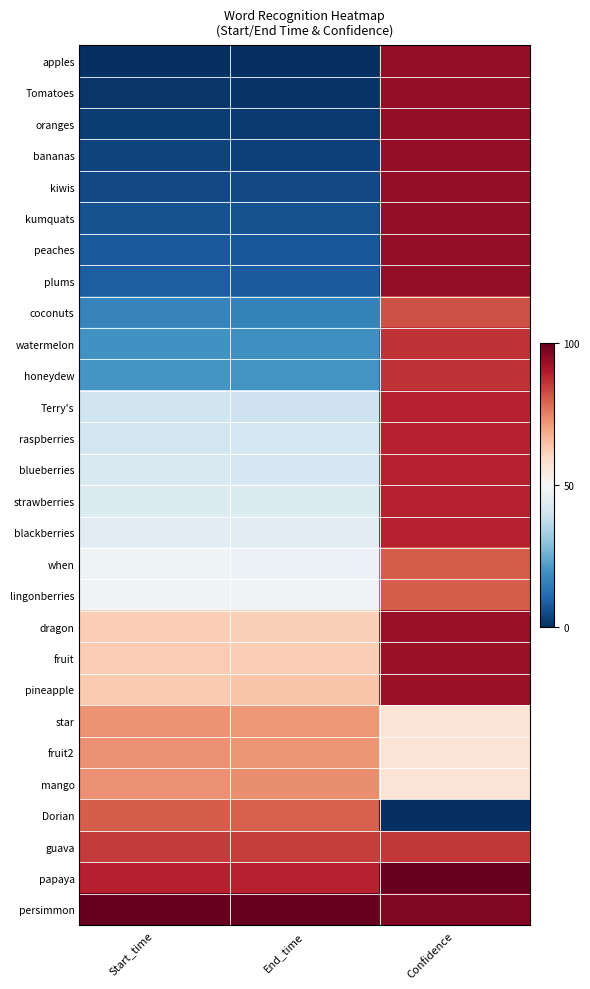

Between End_time and Start_time, which is larger?

End_time